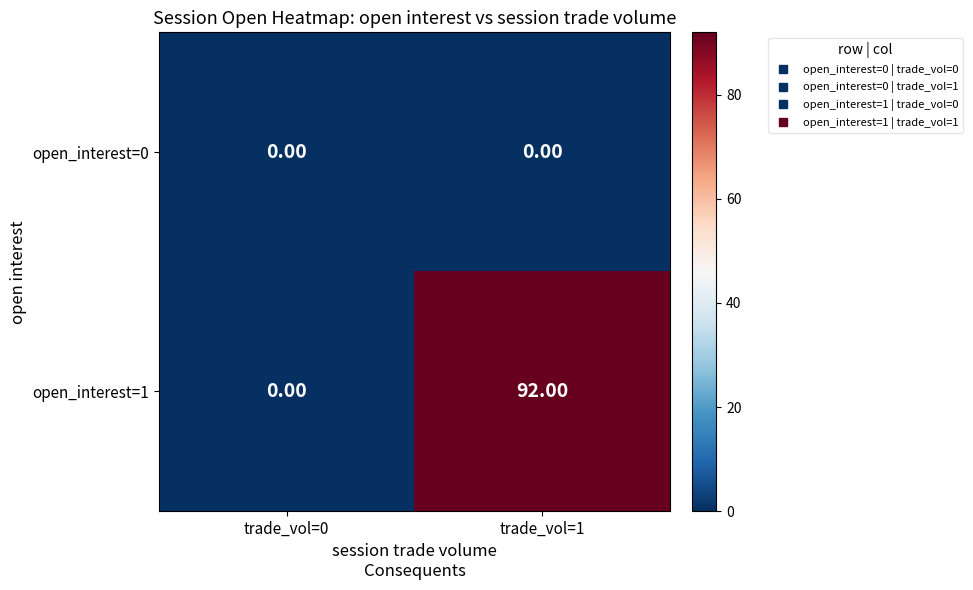

At trade_vol=1, list the series in order from smallest to largest.

open_interest=0, open_interest=1